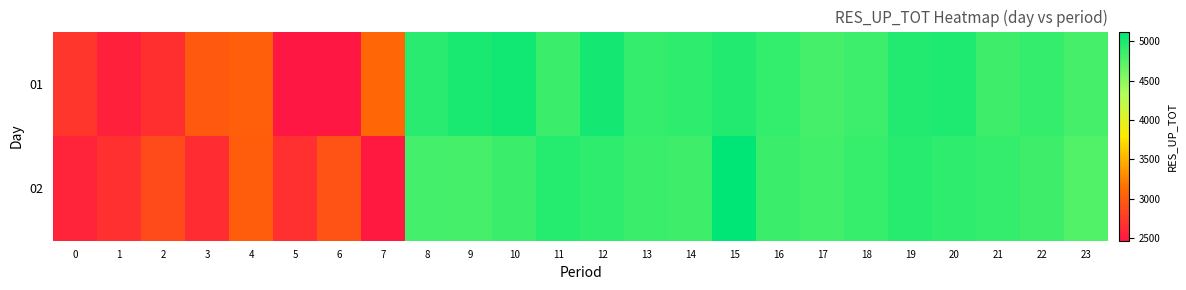

At 2, list the series in order from smallest to largest.

01, 02